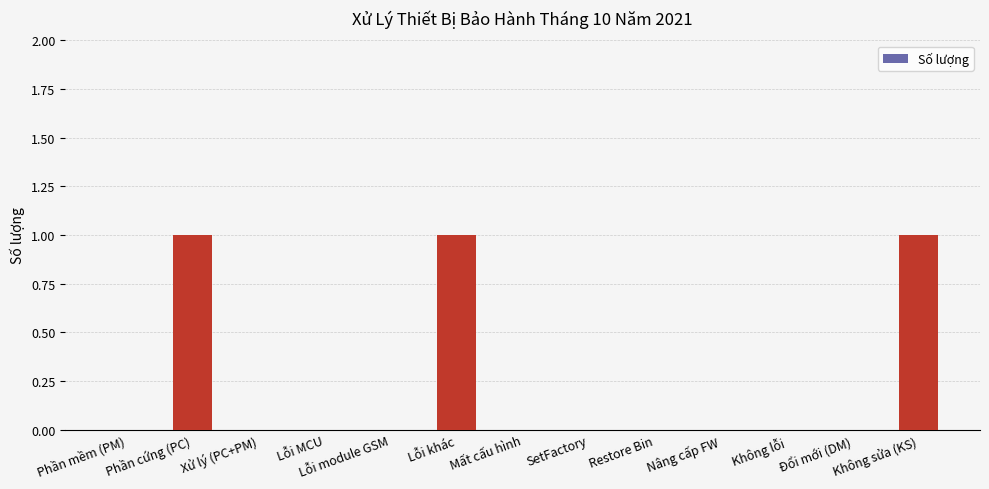

Count the number of categories in the chart.

13